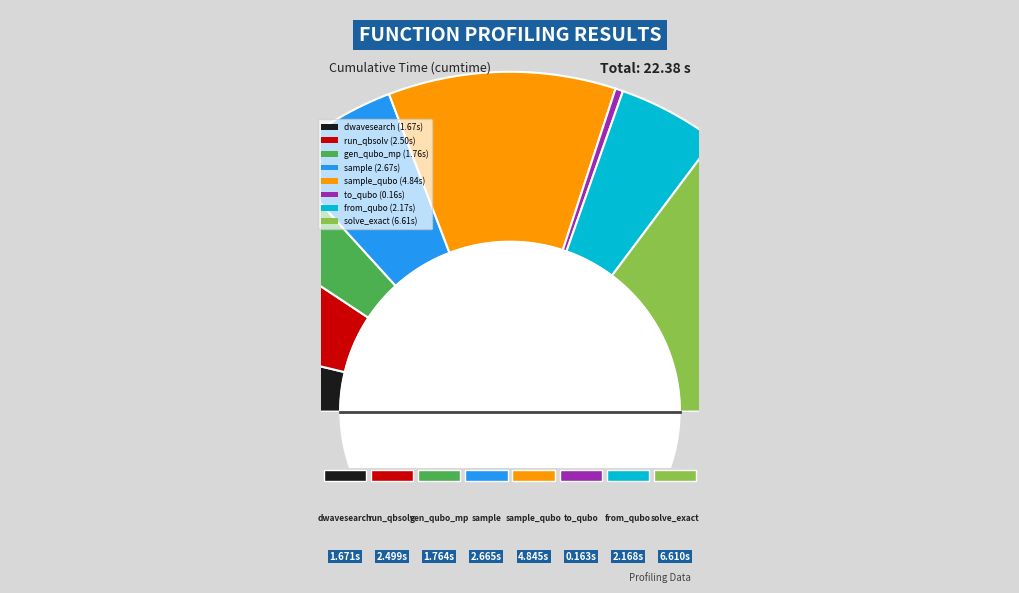

To the nearest percent, what is the combined percentage of generate_qubo_numpy_multi_processing and dwave_qbsolv.qbsolv_binding.run_qbsolv?

19%